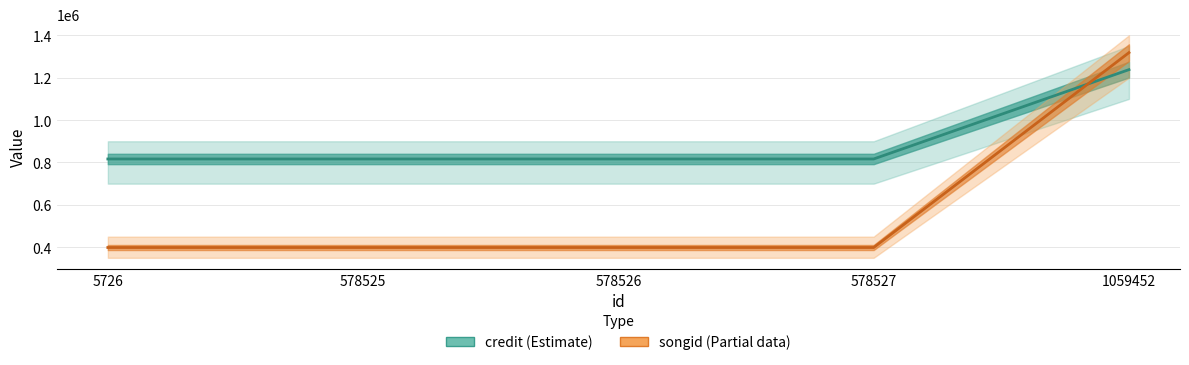

How many lines are shown in the chart?

2